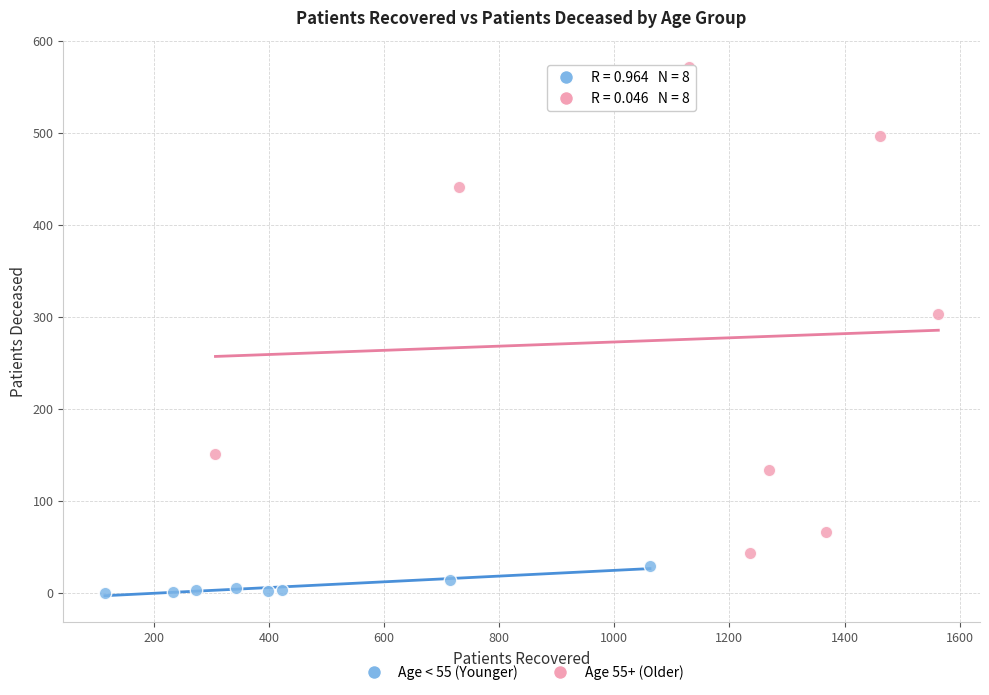

Which series reaches the minimum Y coordinate?

Age < 55 (Younger)